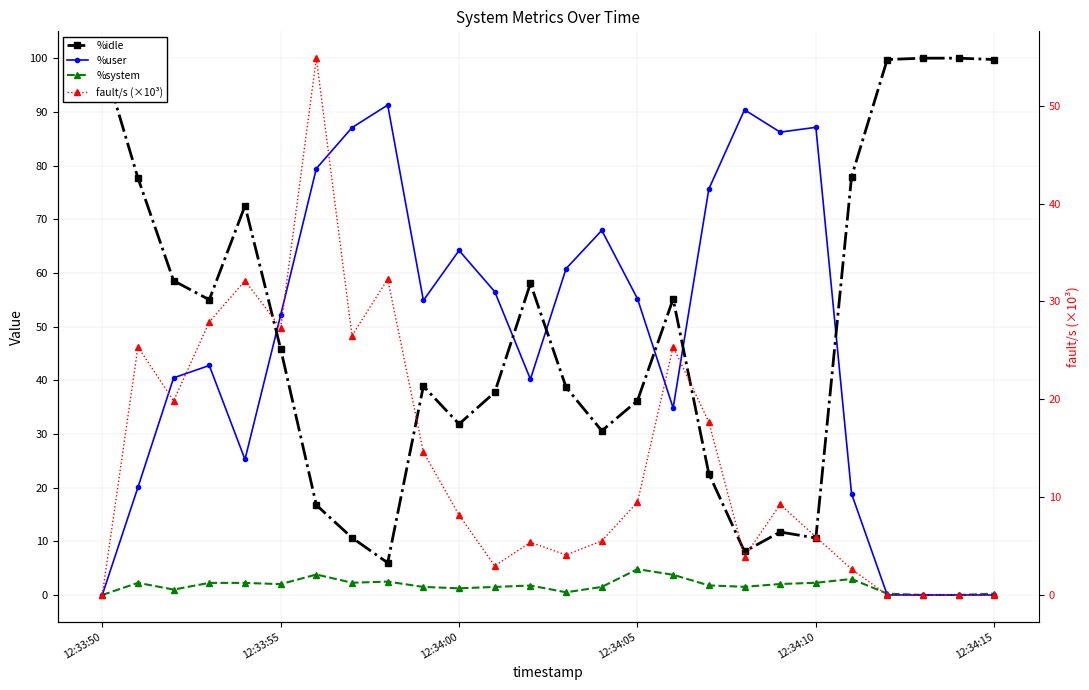

At how many categories does at least one series exceed 48?

26